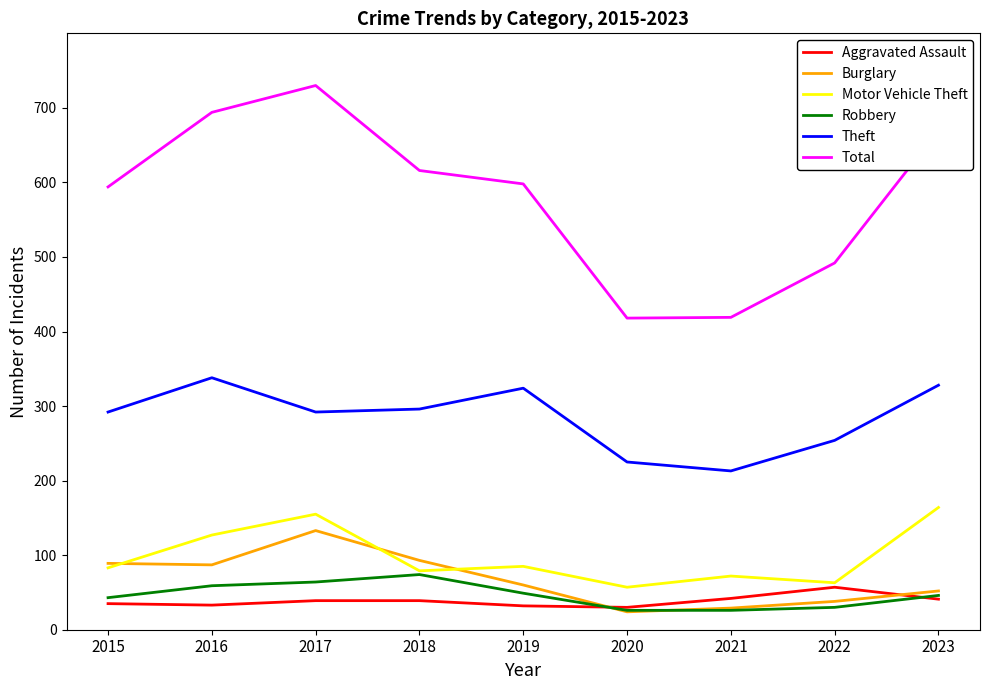

At 2017, list the series in order from largest to smallest.

Total, Theft, Motor Vehicle Theft, Burglary, Robbery, Aggravated Assault